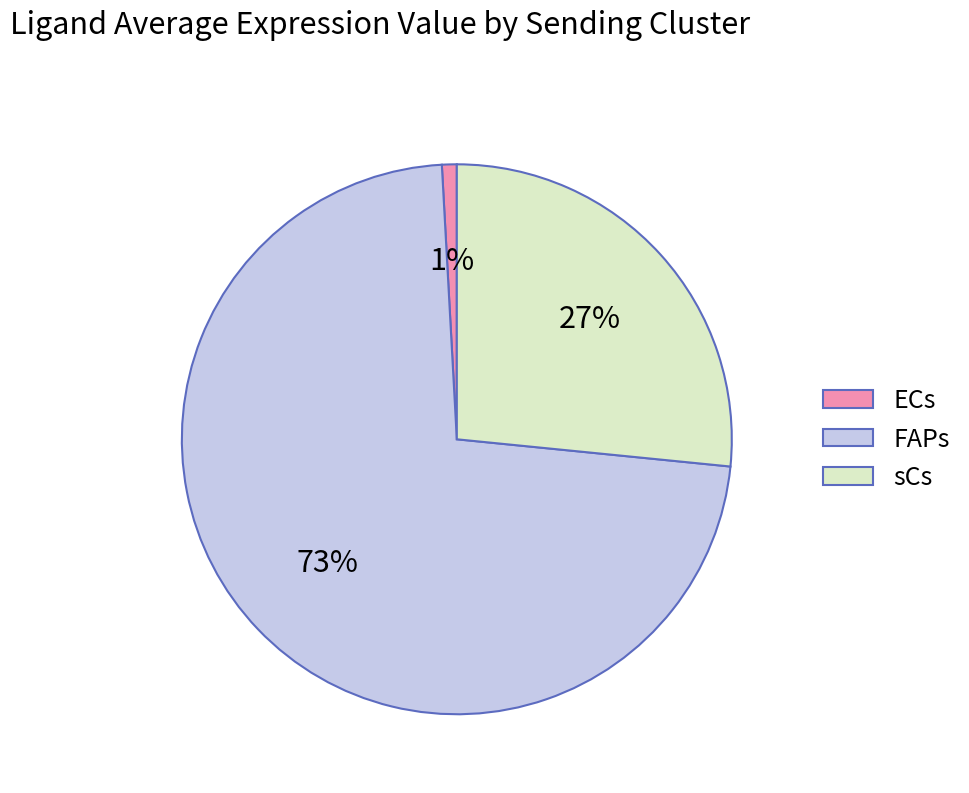

The FAPs slice represents 64% of the pie. True or false?

False